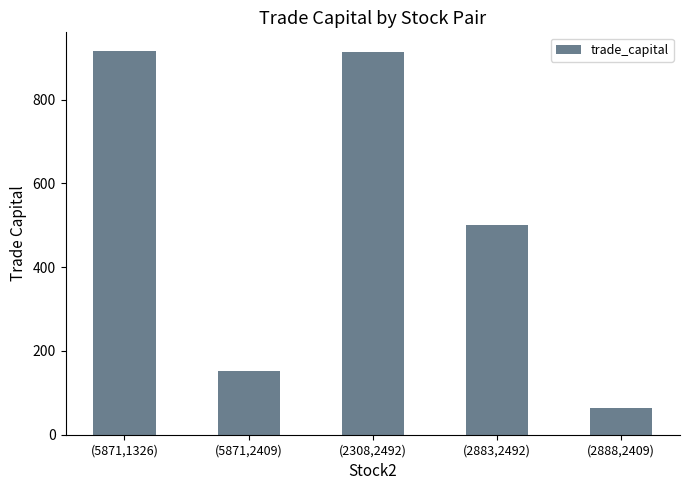

What is the average value?

509.4